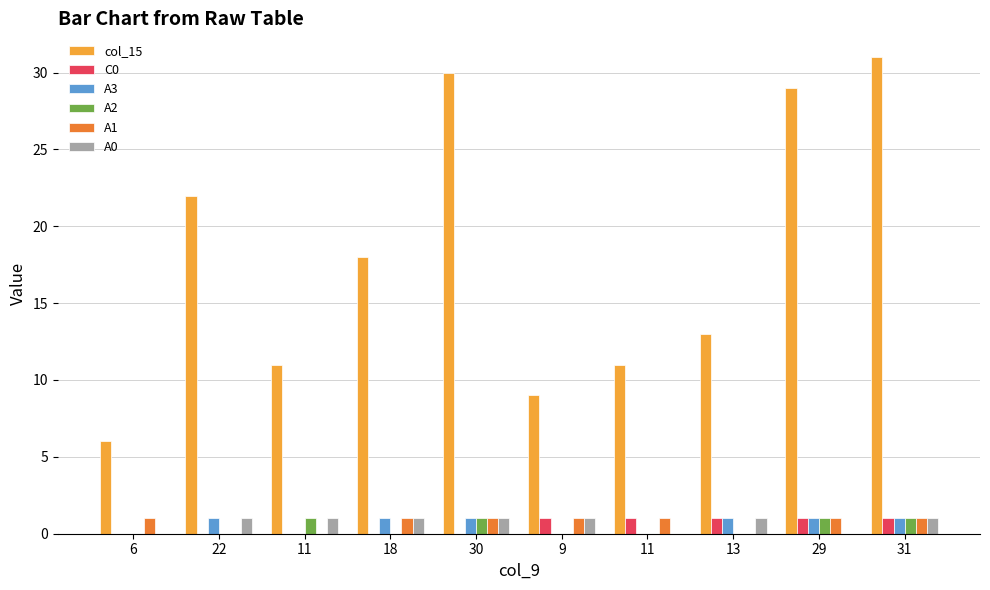

Which category has the highest value across all series?

31